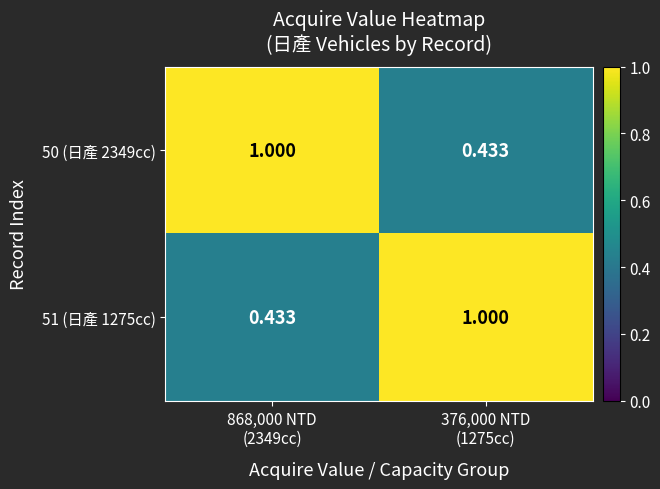

How many categories are shown in the chart?

2